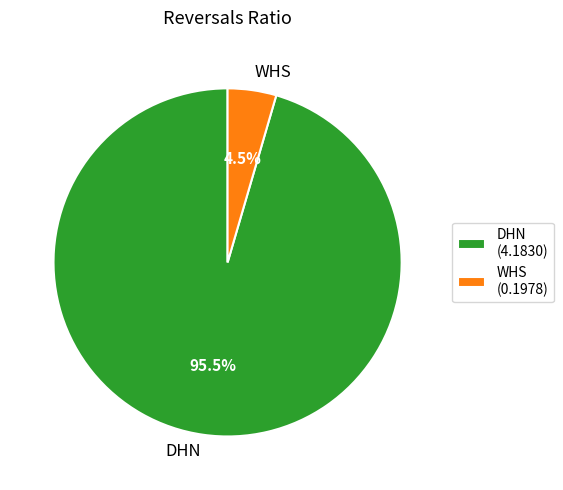

Which has a higher value, DHN or WHS?

DHN